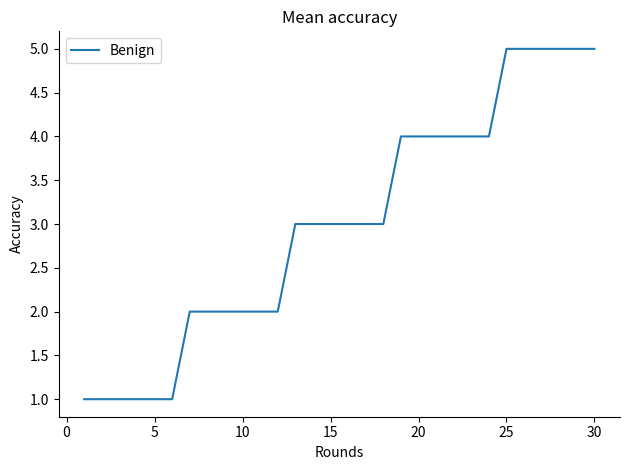

What is the smallest value displayed?

1